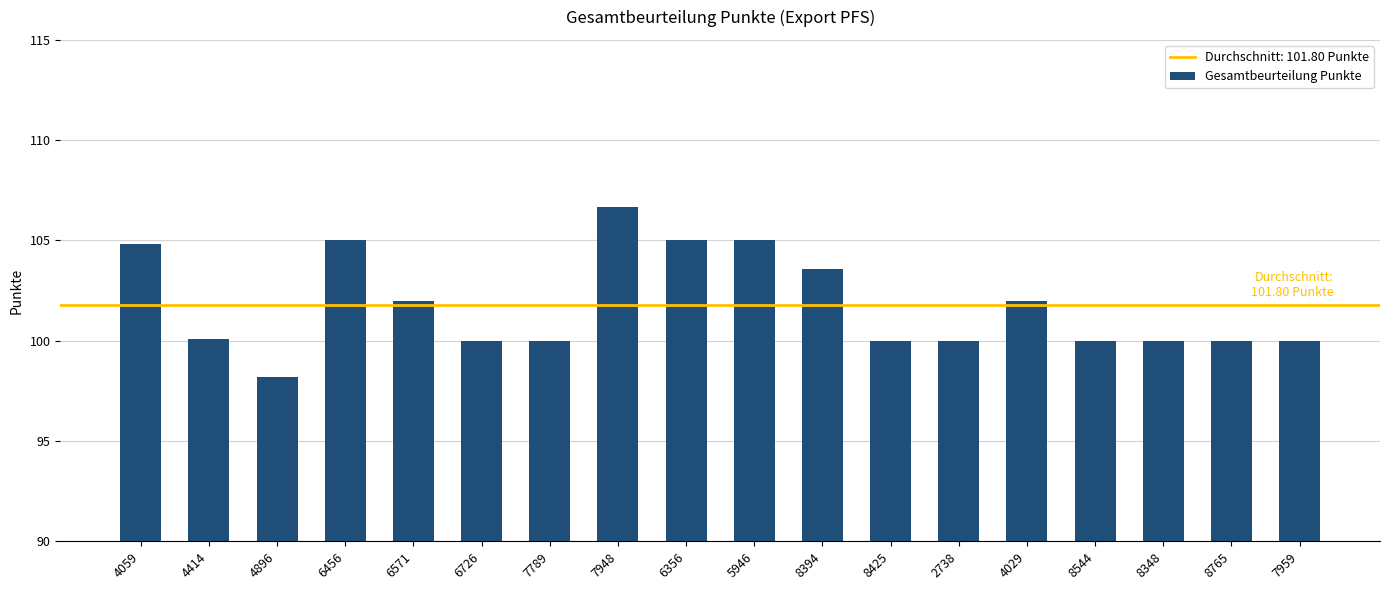

Where does the data first go above 100?

4059